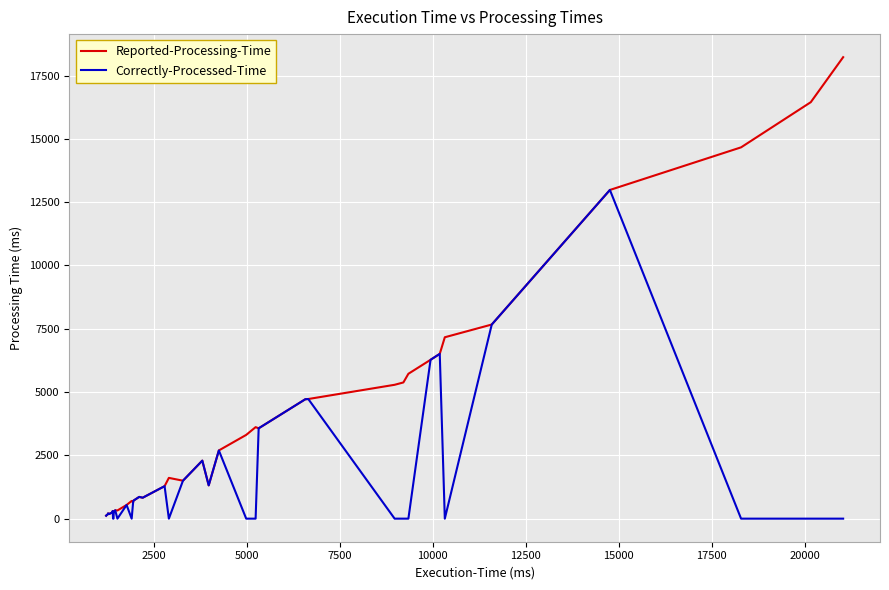

How many lines are shown in the chart?

2